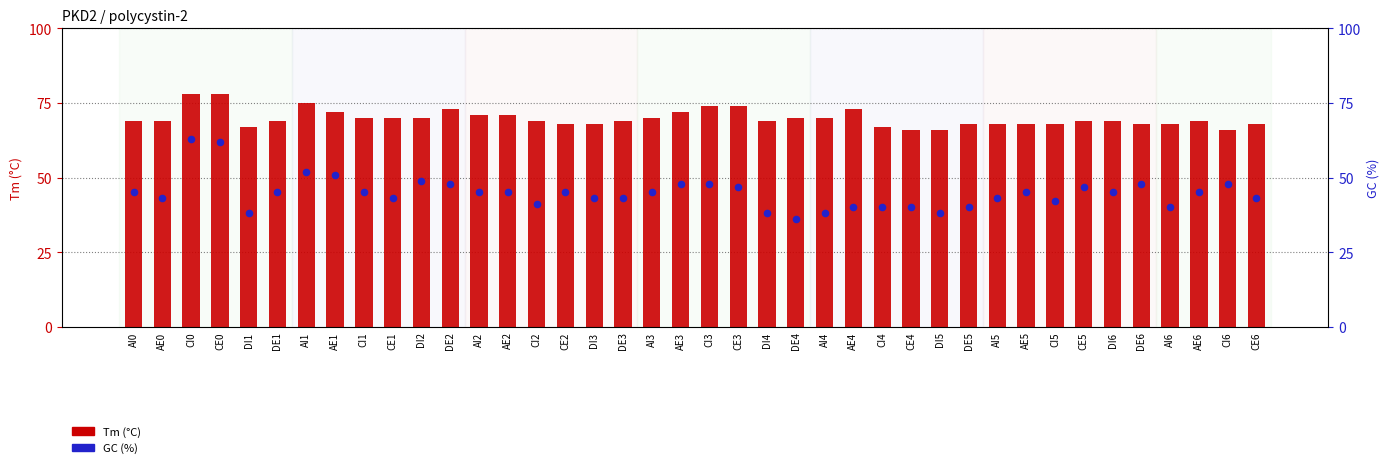

Which series contains the lowest Y value?

GC (%)